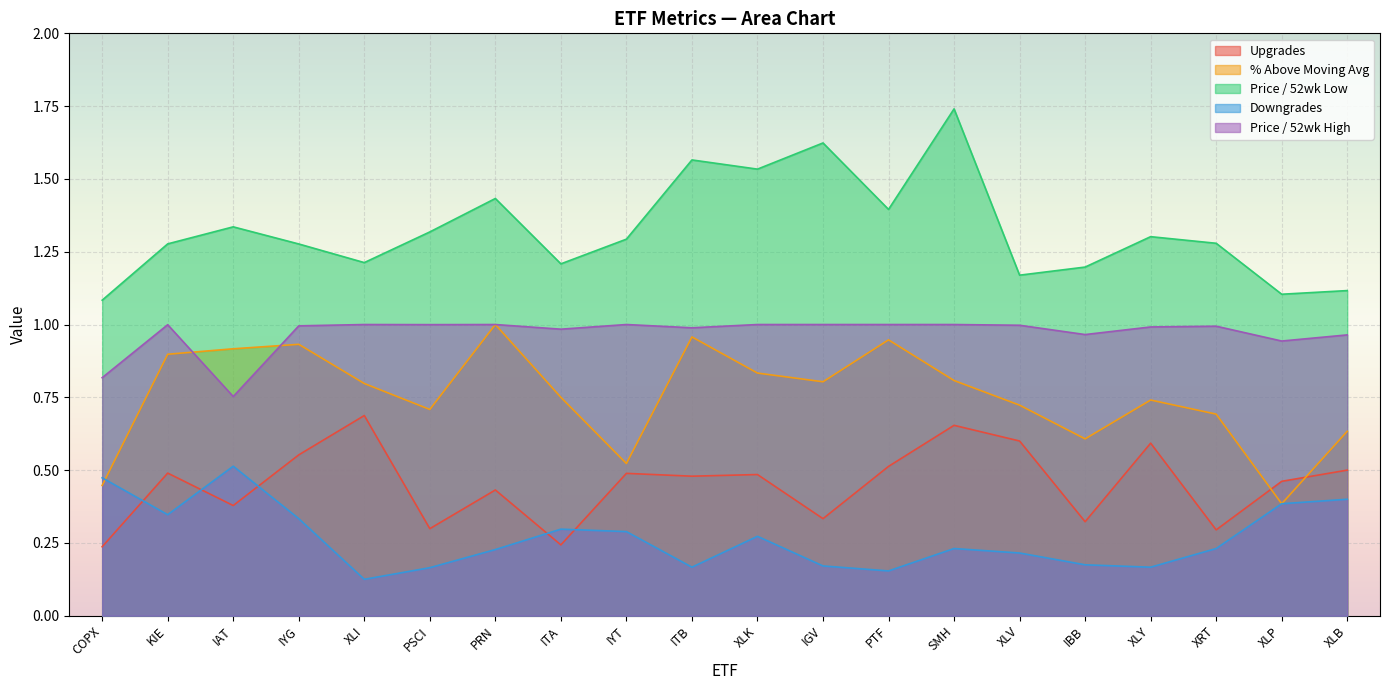

What is the difference between the maximum and minimum values in the Downgrades series?

0.4